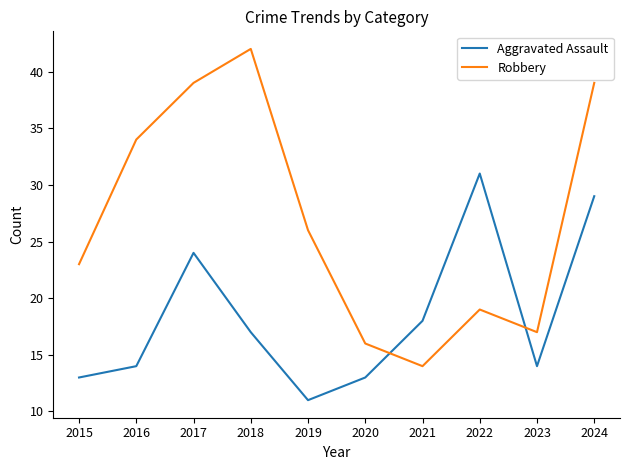

Which series has the largest total across all categories?

Robbery